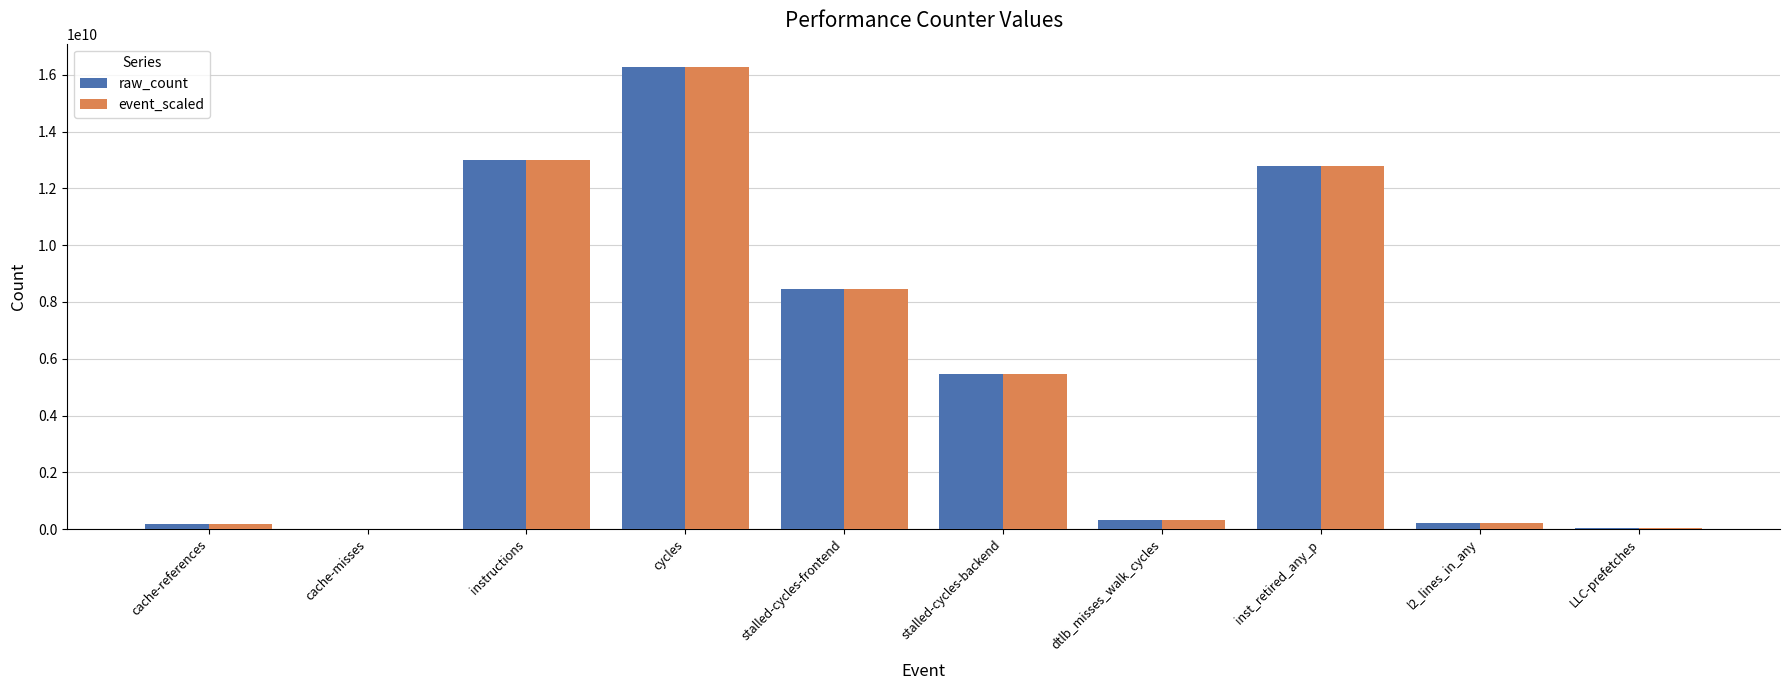

At which label is event_scaled closest to 8151480554?

stalled-cycles-frontend